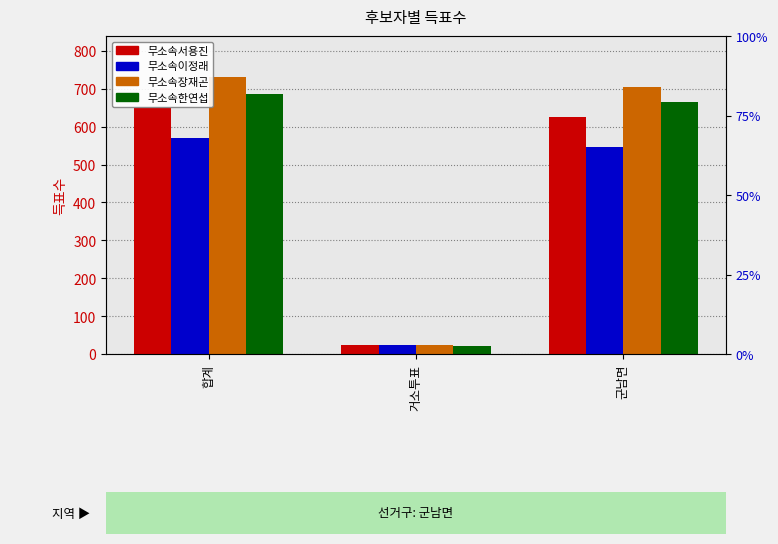

How many groups of bars are there?

3